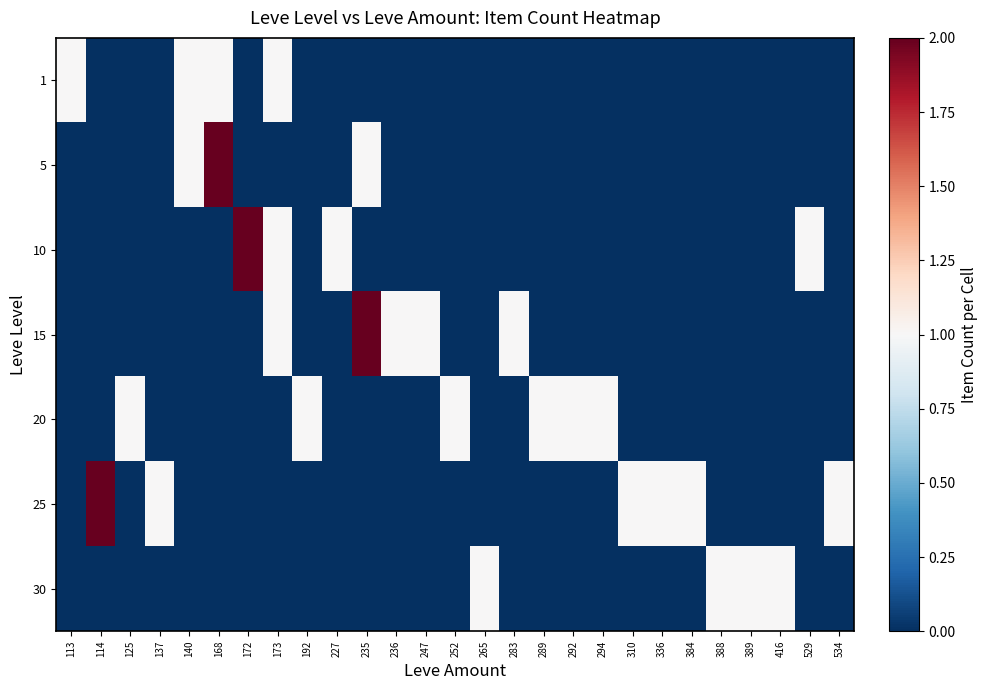

Reading right to left, list all the values displayed in this chart.

1: 534=0	529=0	416=0	389=0	388=0	384=0	336=0	310=0	294=0	292=0	289=0	283=0	265=0	252=0	247=0	236=0	235=0	227=0	192=0	173=1	172=0	168=1	140=1	137=0	125=0	114=0	113=1
5: 534=0	529=0	416=0	389=0	388=0	384=0	336=0	310=0	294=0	292=0	289=0	283=0	265=0	252=0	247=0	236=0	235=1	227=0	192=0	173=0	172=0	168=2	140=1	137=0	125=0	114=0	113=0
10: 534=0	529=1	416=0	389=0	388=0	384=0	336=0	310=0	294=0	292=0	289=0	283=0	265=0	252=0	247=0	236=0	235=0	227=1	192=0	173=1	172=2	168=0	140=0	137=0	125=0	114=0	113=0
15: 534=0	529=0	416=0	389=0	388=0	384=0	336=0	310=0	294=0	292=0	289=0	283=1	265=0	252=0	247=1	236=1	235=2	227=0	192=0	173=1	172=0	168=0	140=0	137=0	125=0	114=0	113=0
20: 534=0	529=0	416=0	389=0	388=0	384=0	336=0	310=0	294=1	292=1	289=1	283=0	265=0	252=1	247=0	236=0	235=0	227=0	192=1	173=0	172=0	168=0	140=0	137=0	125=1	114=0	113=0
25: 534=1	529=0	416=0	389=0	388=0	384=1	336=1	310=1	294=0	292=0	289=0	283=0	265=0	252=0	247=0	236=0	235=0	227=0	192=0	173=0	172=0	168=0	140=0	137=1	125=0	114=2	113=0
30: 534=0	529=0	416=1	389=1	388=1	384=0	336=0	310=0	294=0	292=0	289=0	283=0	265=1	252=0	247=0	236=0	235=0	227=0	192=0	173=0	172=0	168=0	140=0	137=0	125=0	114=0	113=0